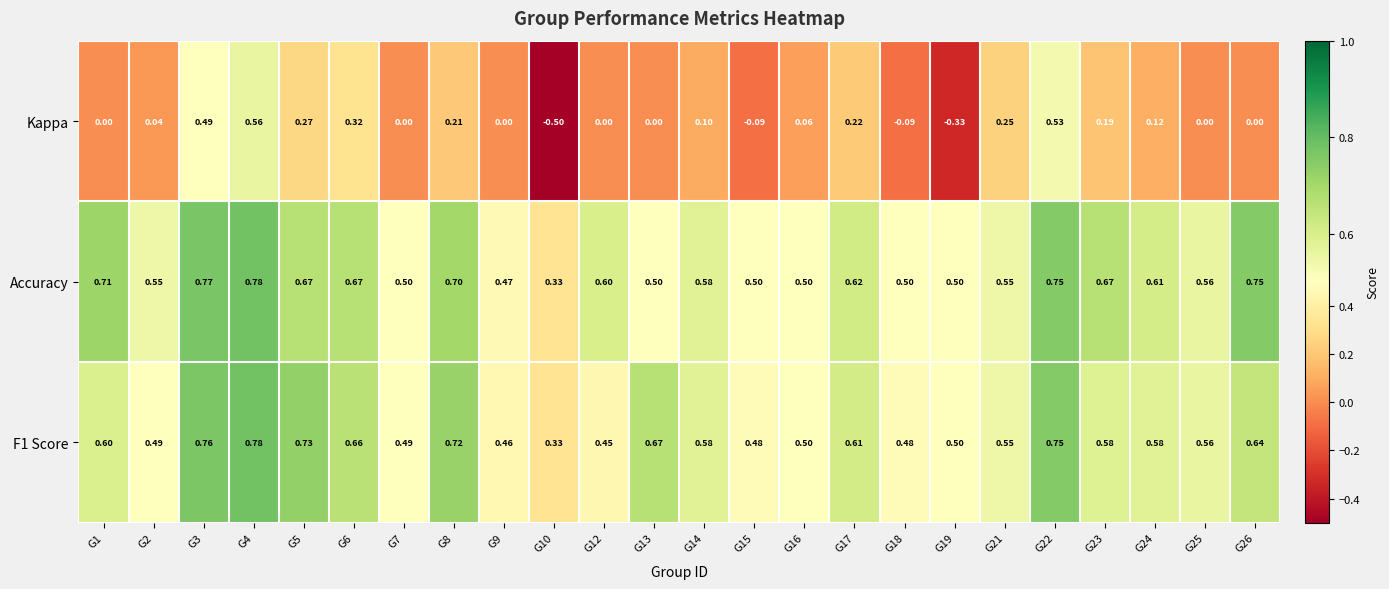

Which series has the widest spread of values?

Kappa